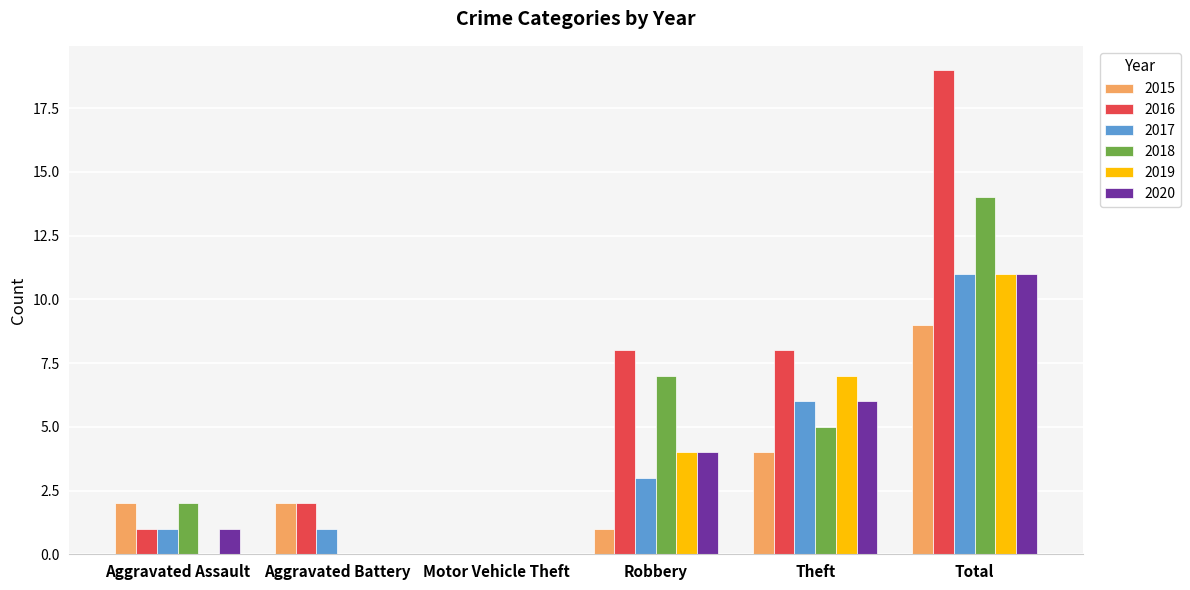

True or false: 2017 has a value of 2 at Aggravated Battery.

False